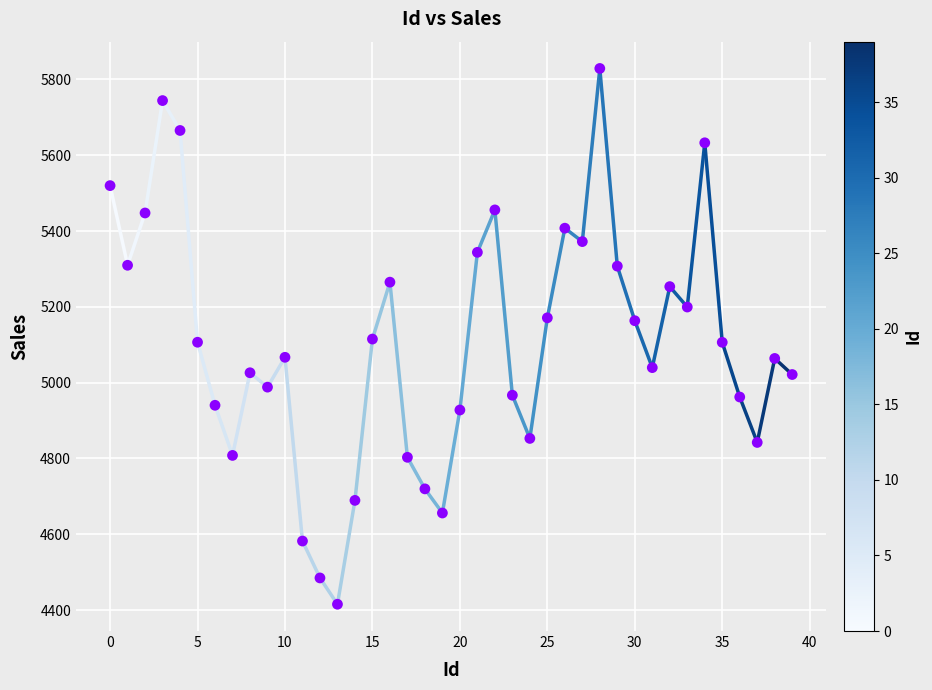

What is the range of Y values (max minus min)?

1413.6